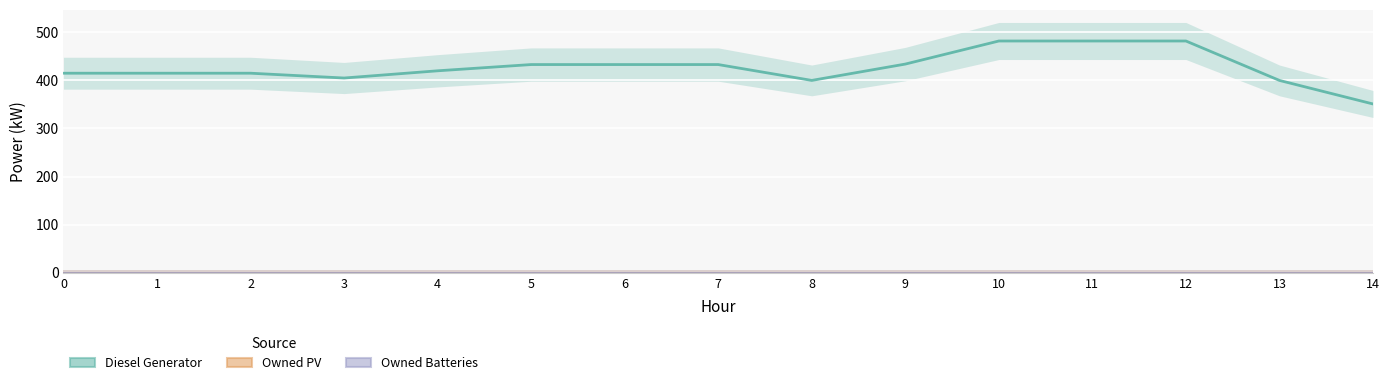

Which has a higher value, 6 or 3?

6